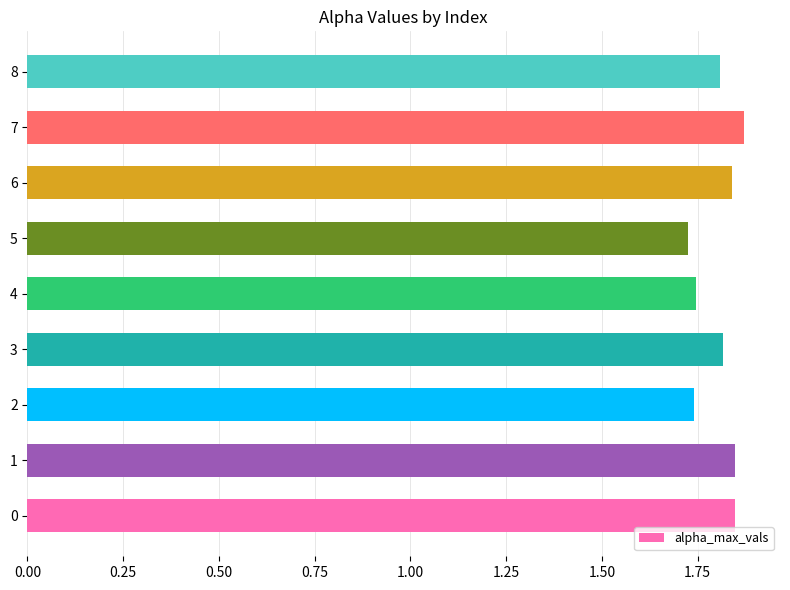

True or false: the data shows 2.6 at 6.

False